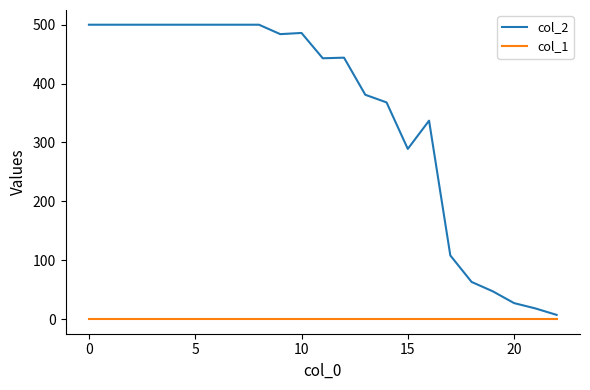

Count the number of data series in this chart.

2